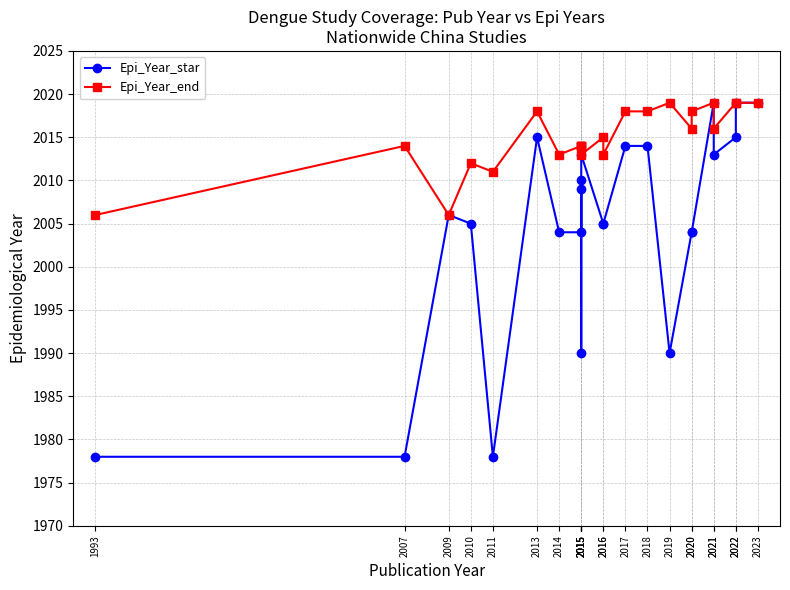

True or false: Epi_Year_end has more than 0 points higher than both neighbors.

True